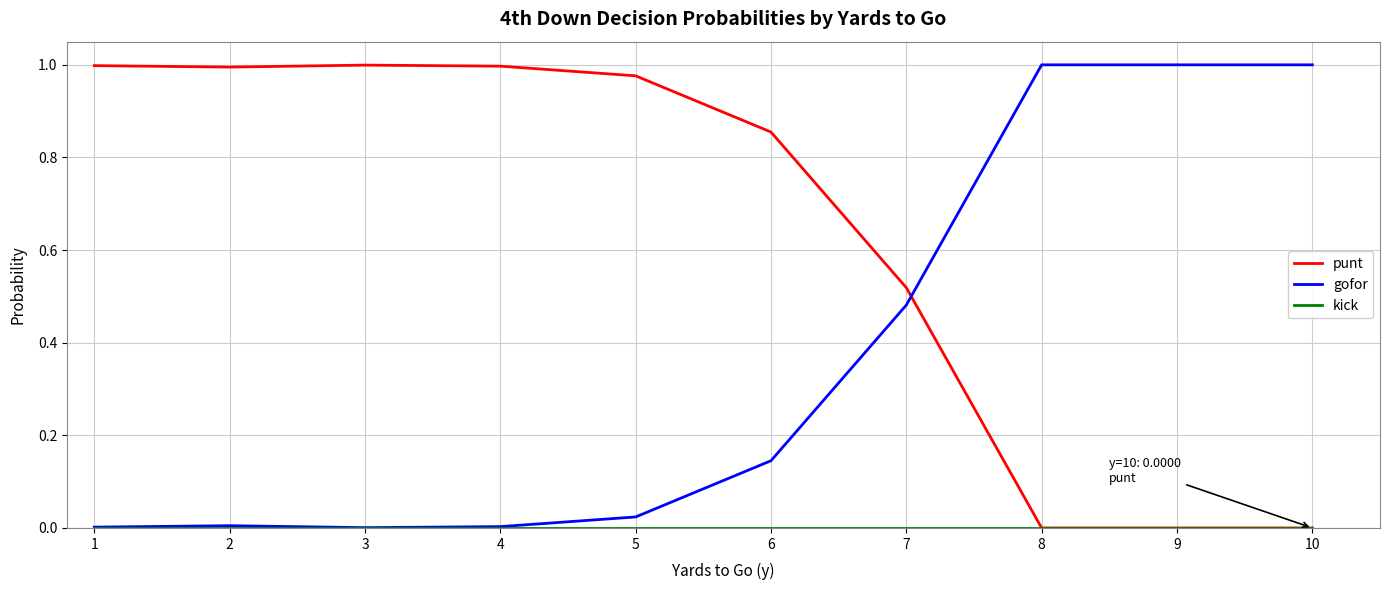

True or false: gofor has more than 2 interior local peaks.

False